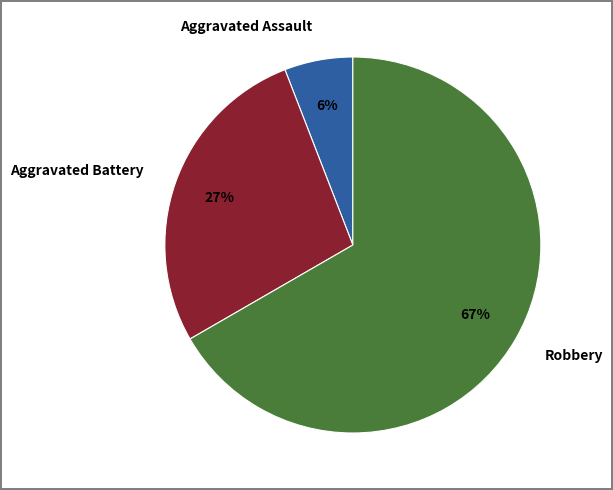

Which slice is the largest?

Robbery